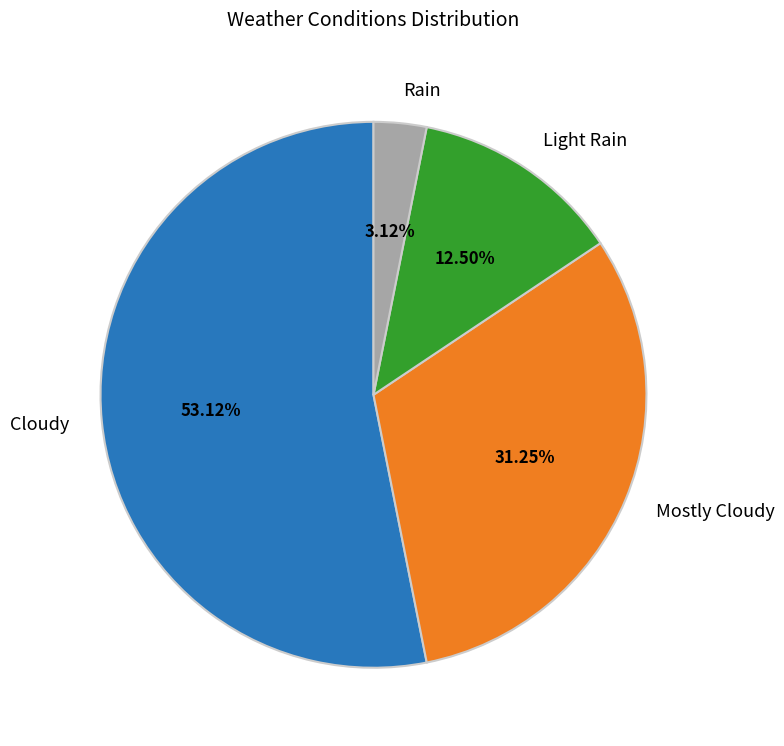

Is it true that Cloudy is 53% of the pie?

True